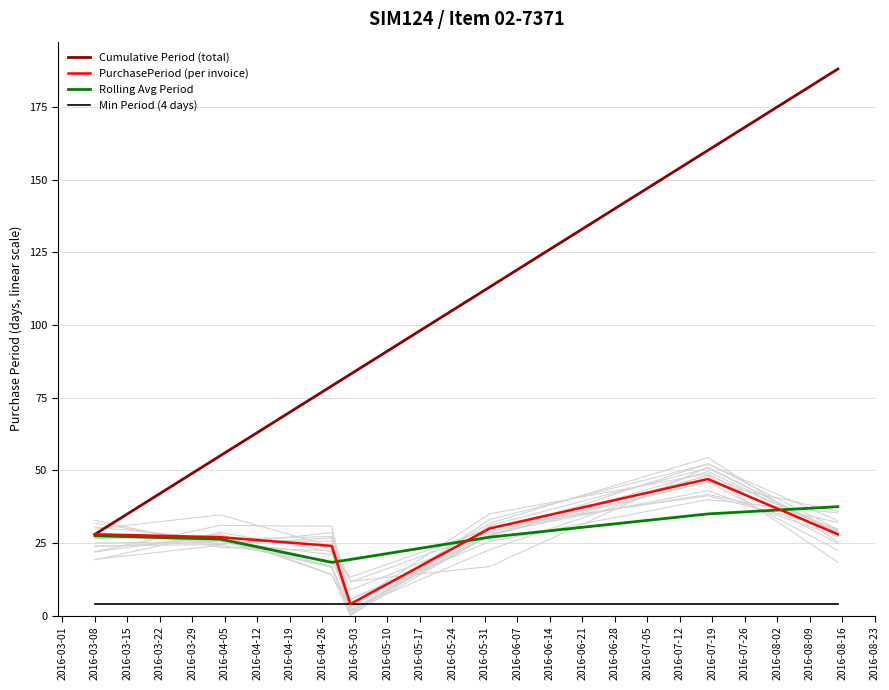

What is the lowest value of the Cumulative Period (total) series?

28.0